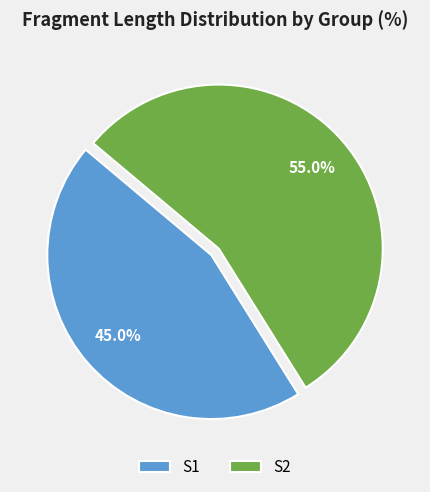

Which slice is the largest?

S2